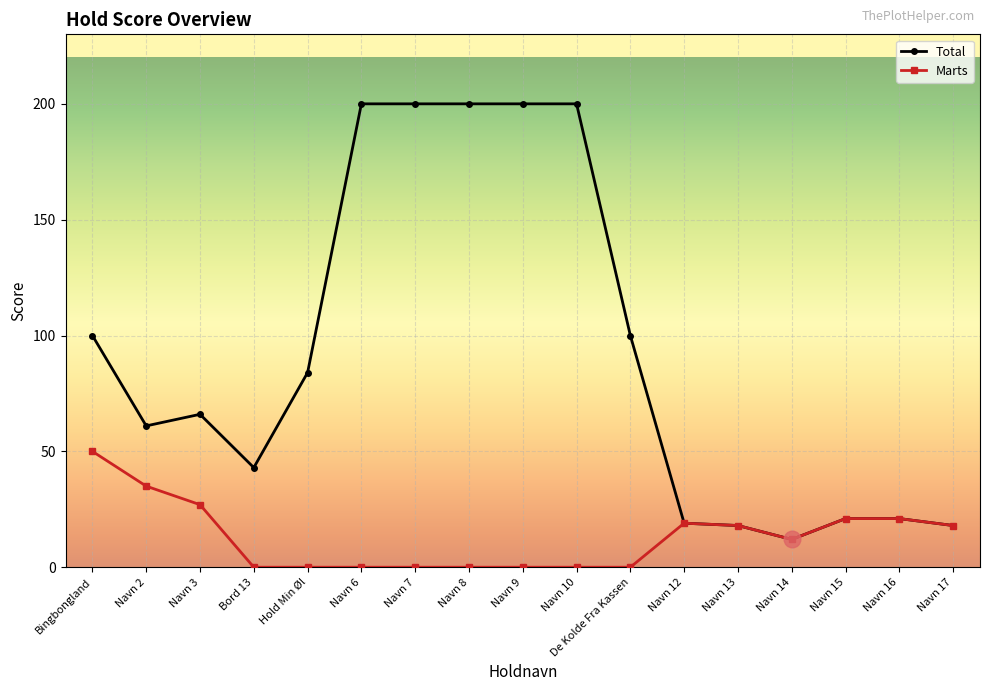

Where is the first local minimum for Total?

Navn 2